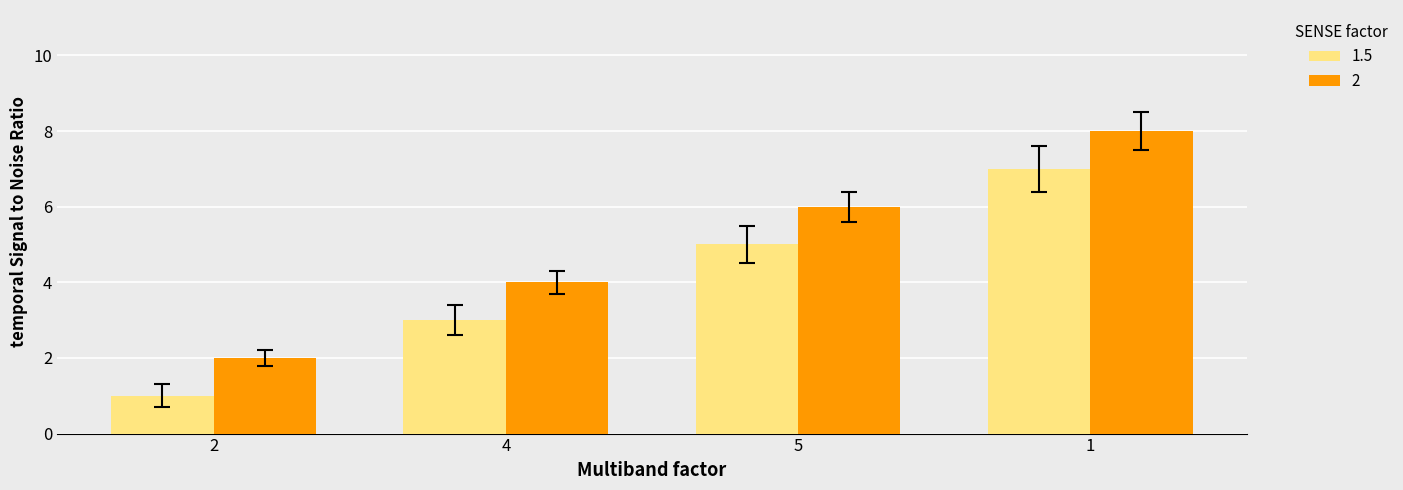

At which label does 2 reach its minimum?

2